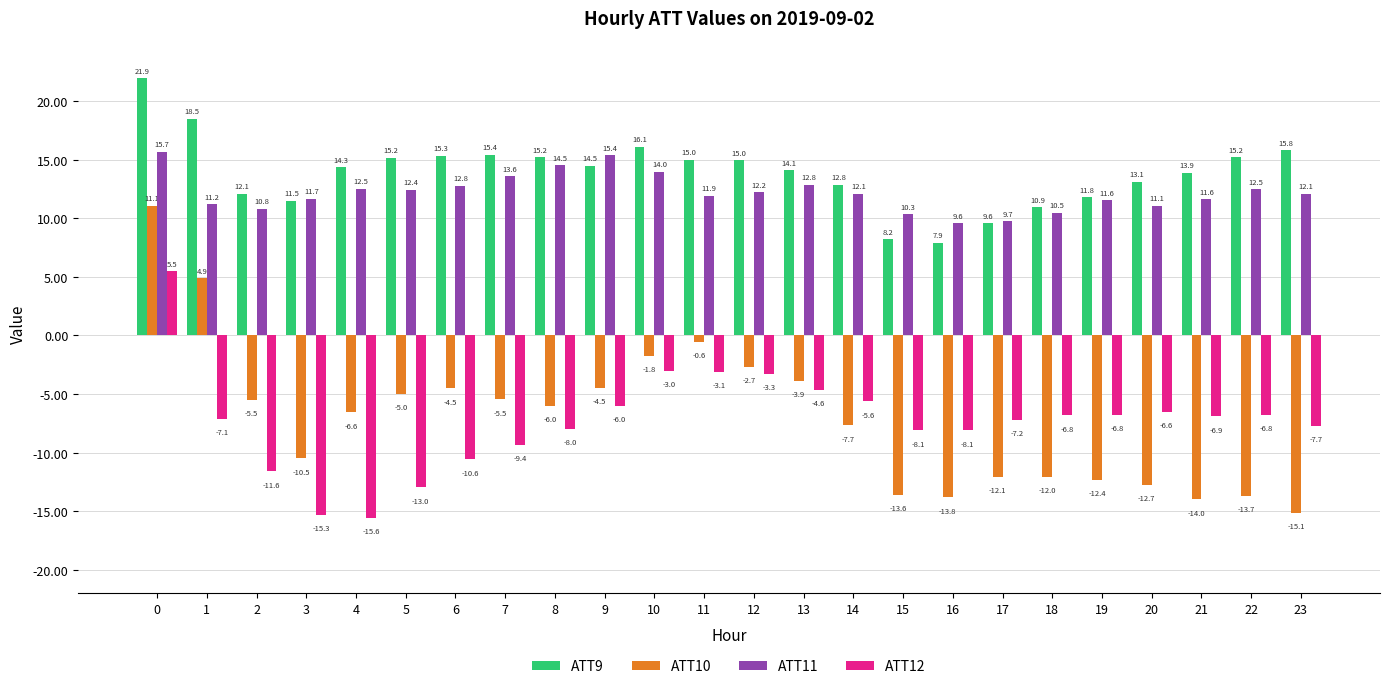

How many values in ATT10 are below zero?

22